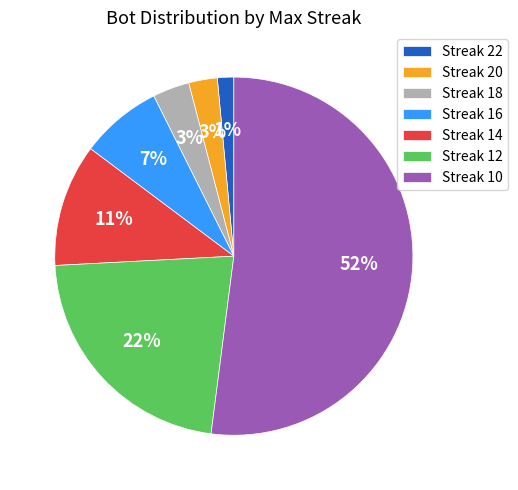

Does any single category account for the majority?

Yes